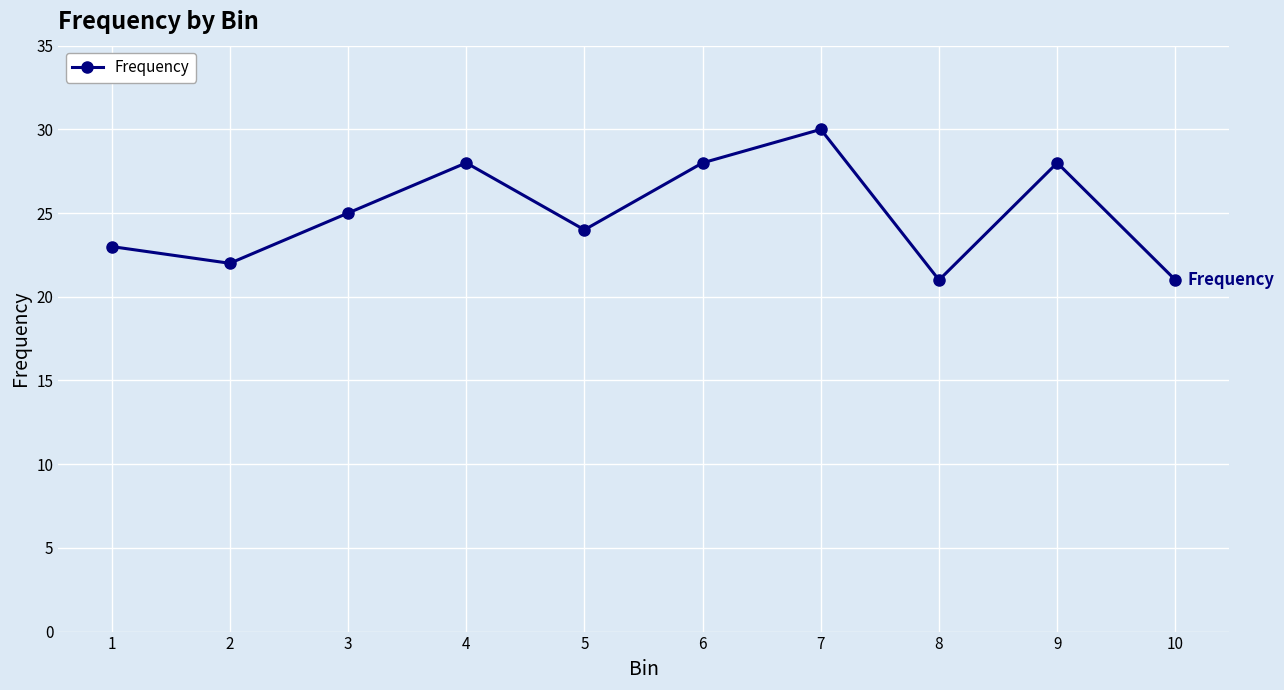

At which category does the data reach its first local valley?

2